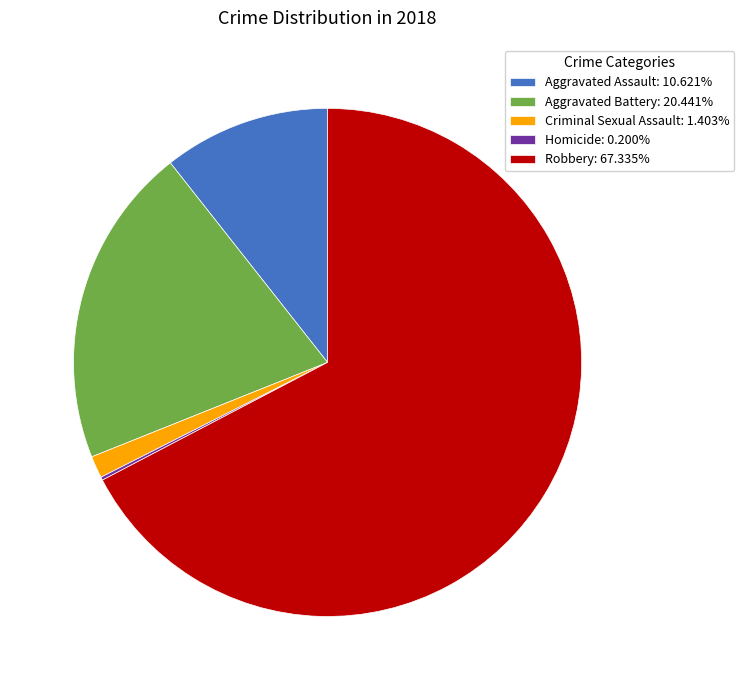

Does any single category account for the majority?

Yes